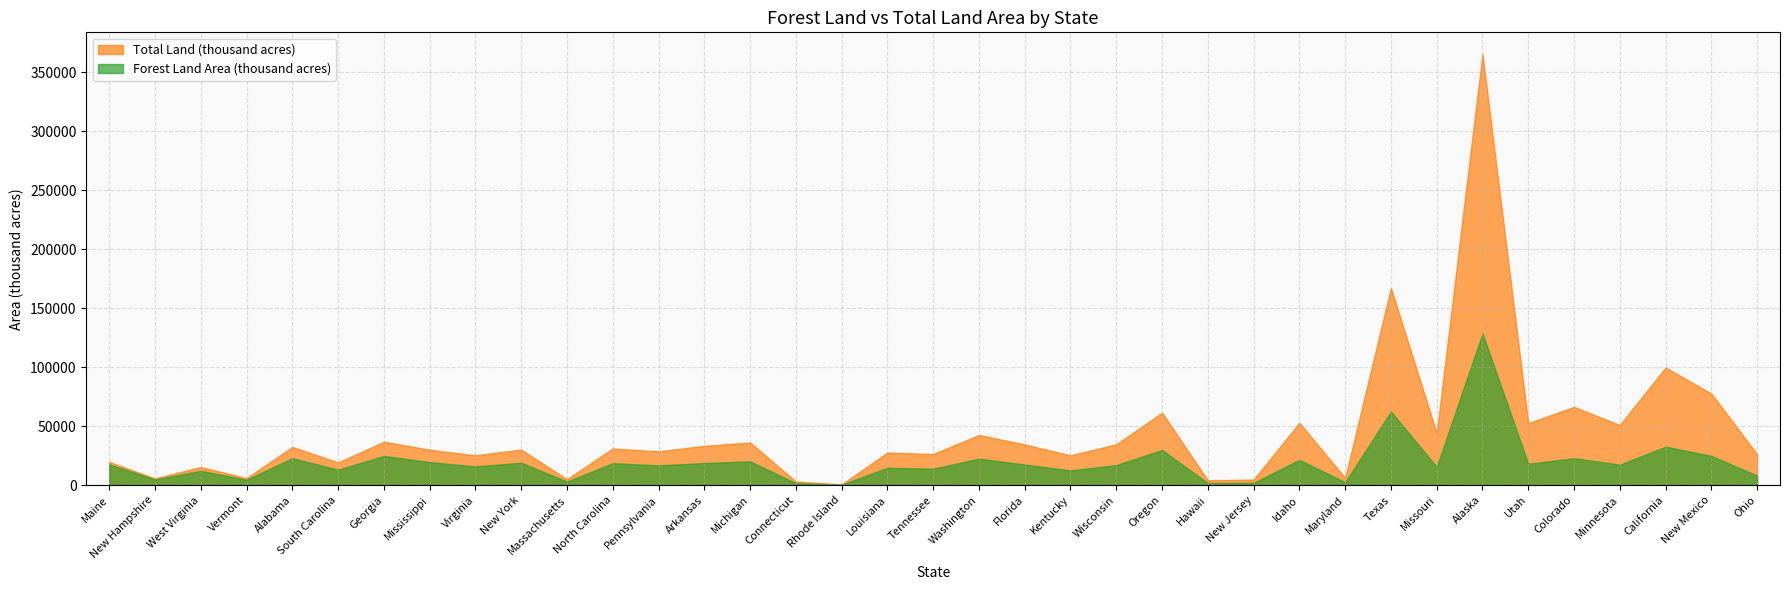

The value of Forest Land Area (thousand acres) at Wisconsin is 16980. True or false?

True